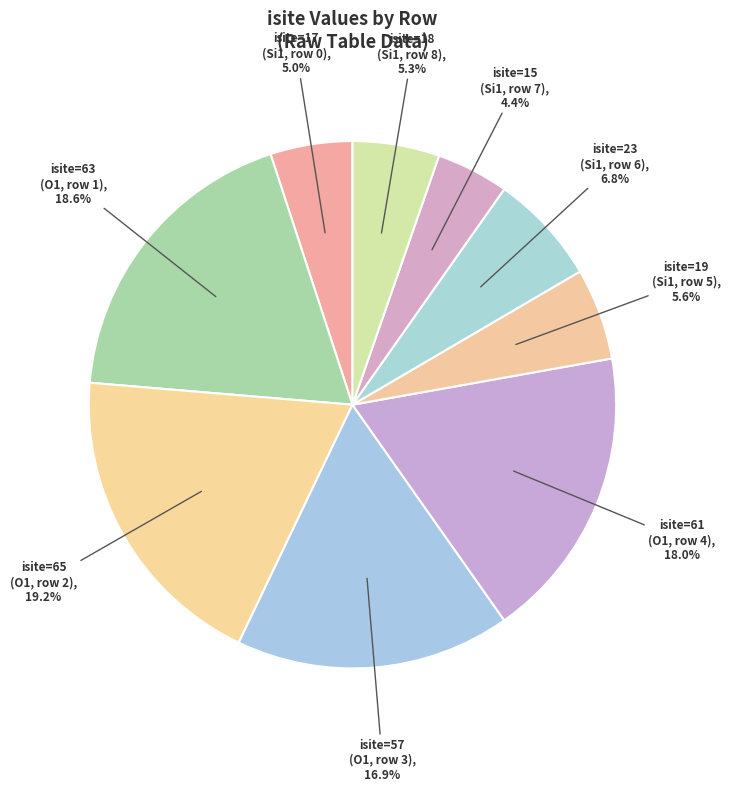

How many slices are in this pie chart?

9